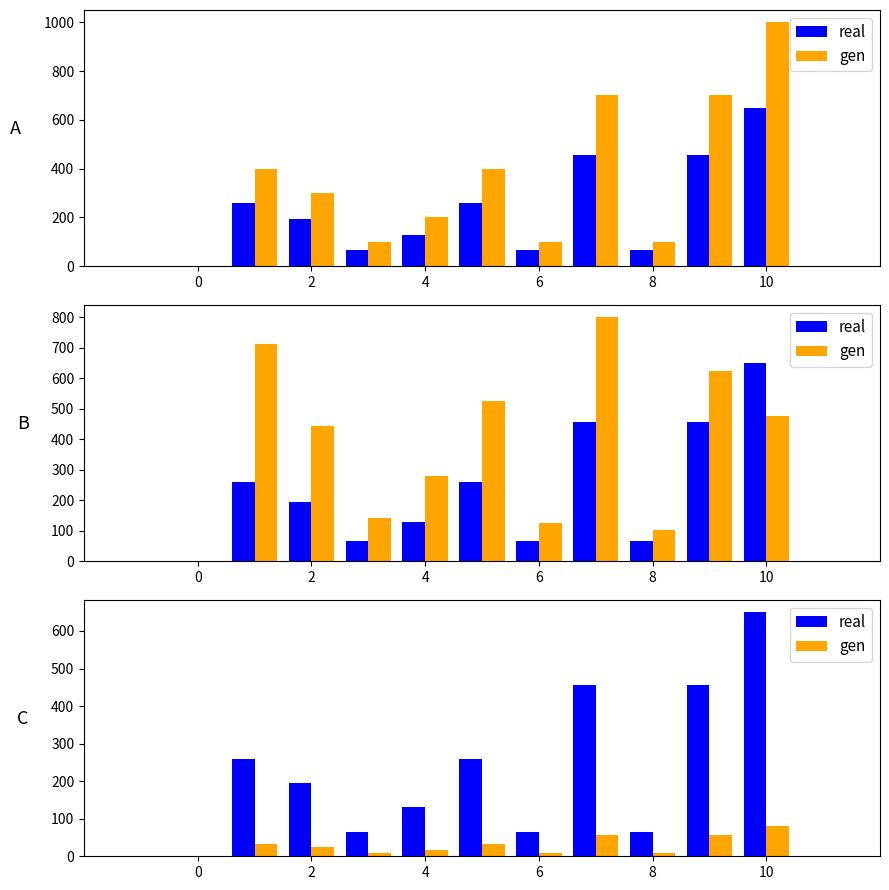

What is the difference between the second highest and second lowest values in the real series?

390